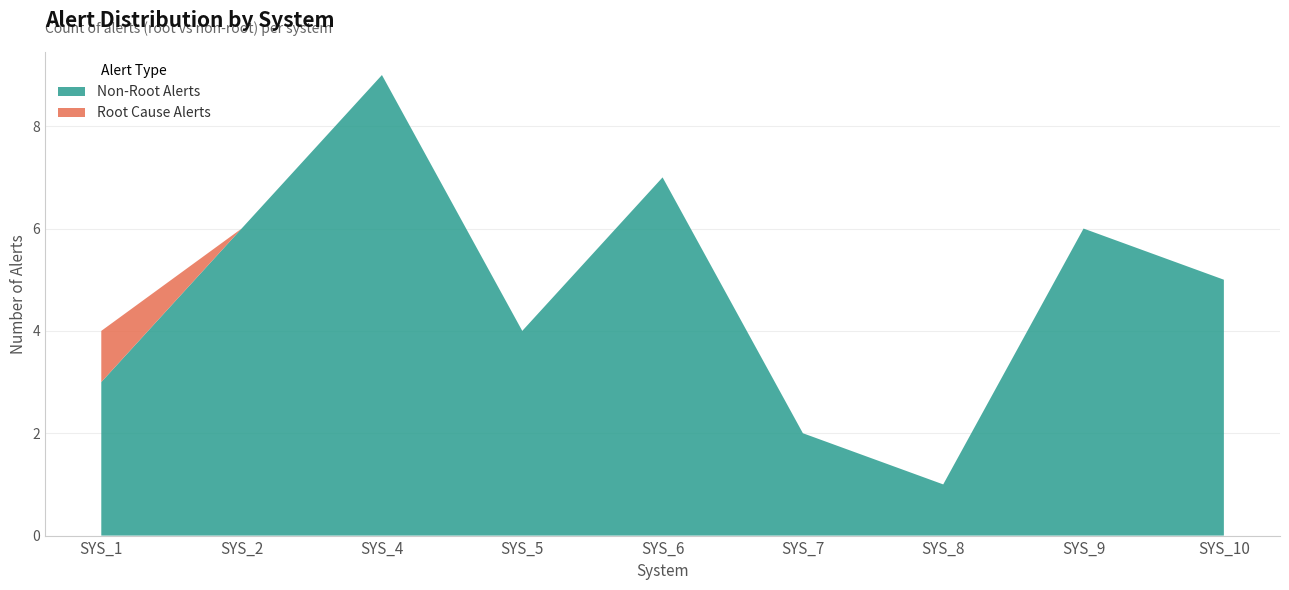

The Non-Root Alerts series shows 7 at SYS_6. True or false?

True